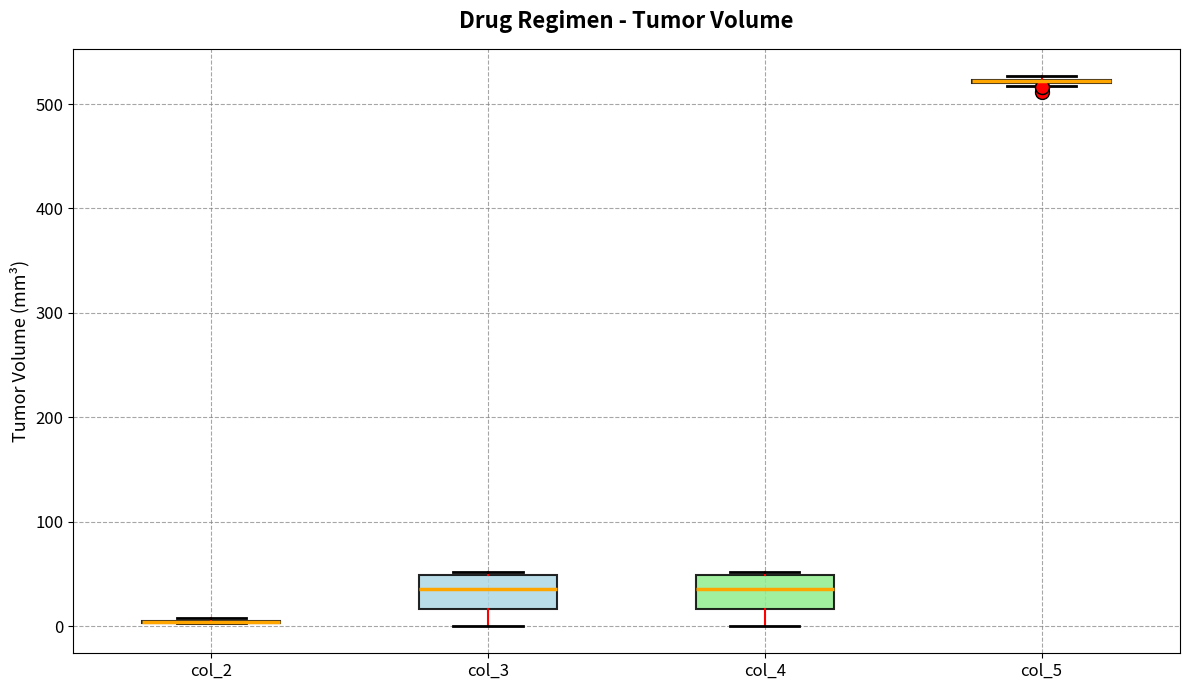

Reading left to right, read every box against the y-axis: the position of its median line, the range the box covers, and the ends of its whiskers. The values are not printed on the chart, so give them approximately, as read against the axis.

col_2: box collapsed to a line at 0, whiskers 0 to 10
col_3: median 40, box 20 to 50, whiskers 0 to 50
col_4: median 40, box 20 to 50, whiskers 0 to 50
col_5: box collapsed to a line at 520, whiskers 520 to 530